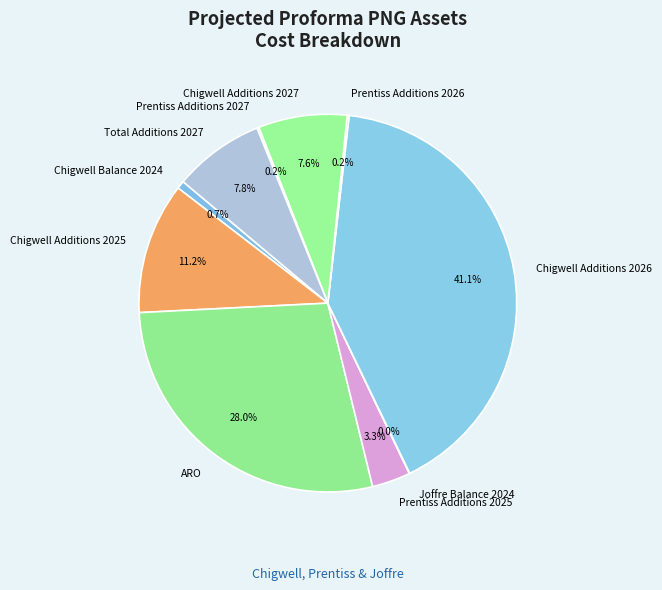

To the nearest percent, what is the combined percentage of Chigwell Balance 2024 and Chigwell Additions 2026?

42%